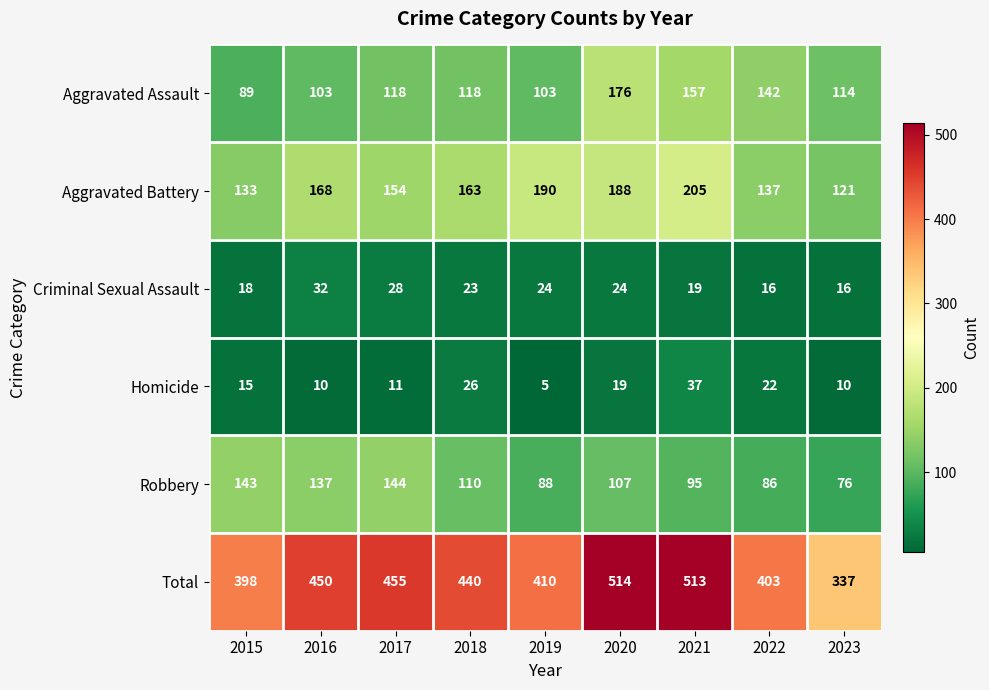

What is the total value across all series at 2019?

820